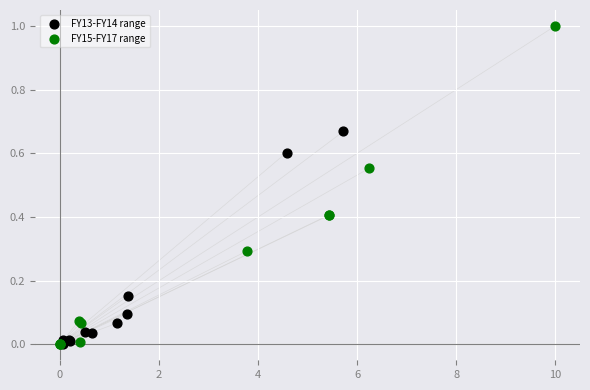

What are all the series names shown in the legend?

FY13-FY14 range, FY15-FY17 range